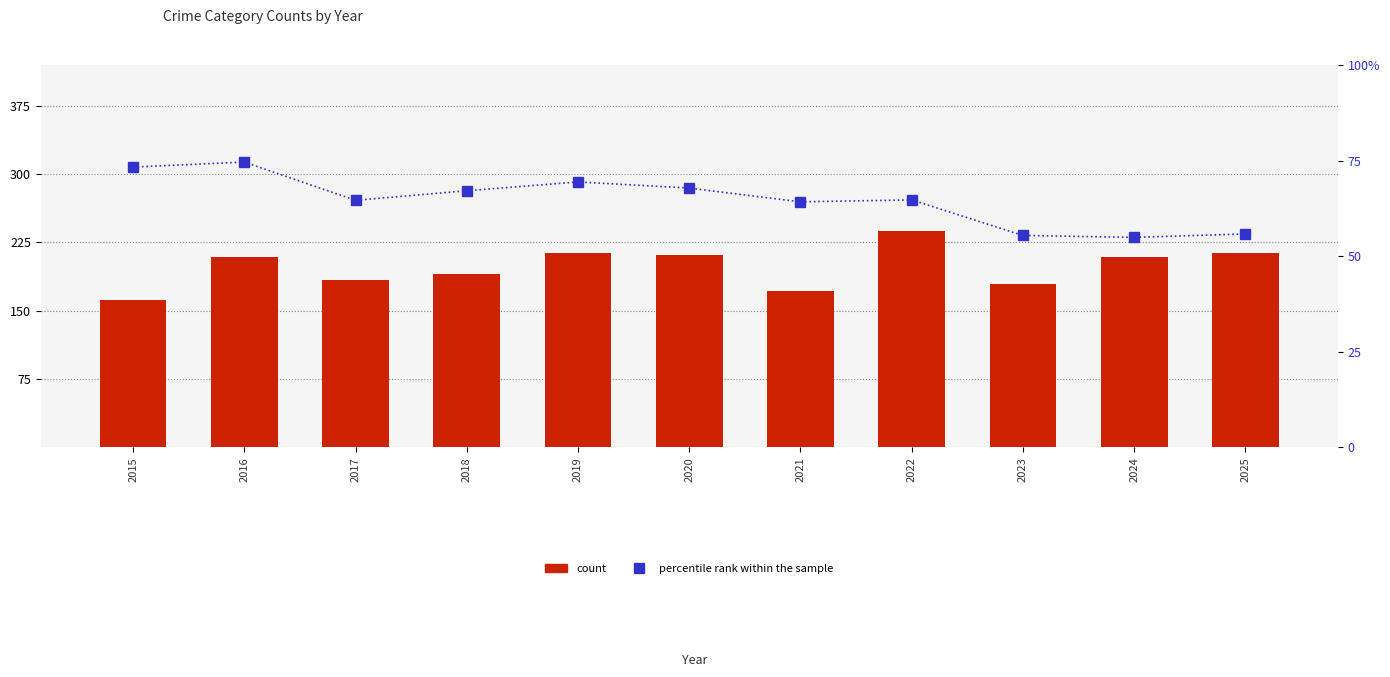

Which label corresponds to the smallest value in the chart?

2024